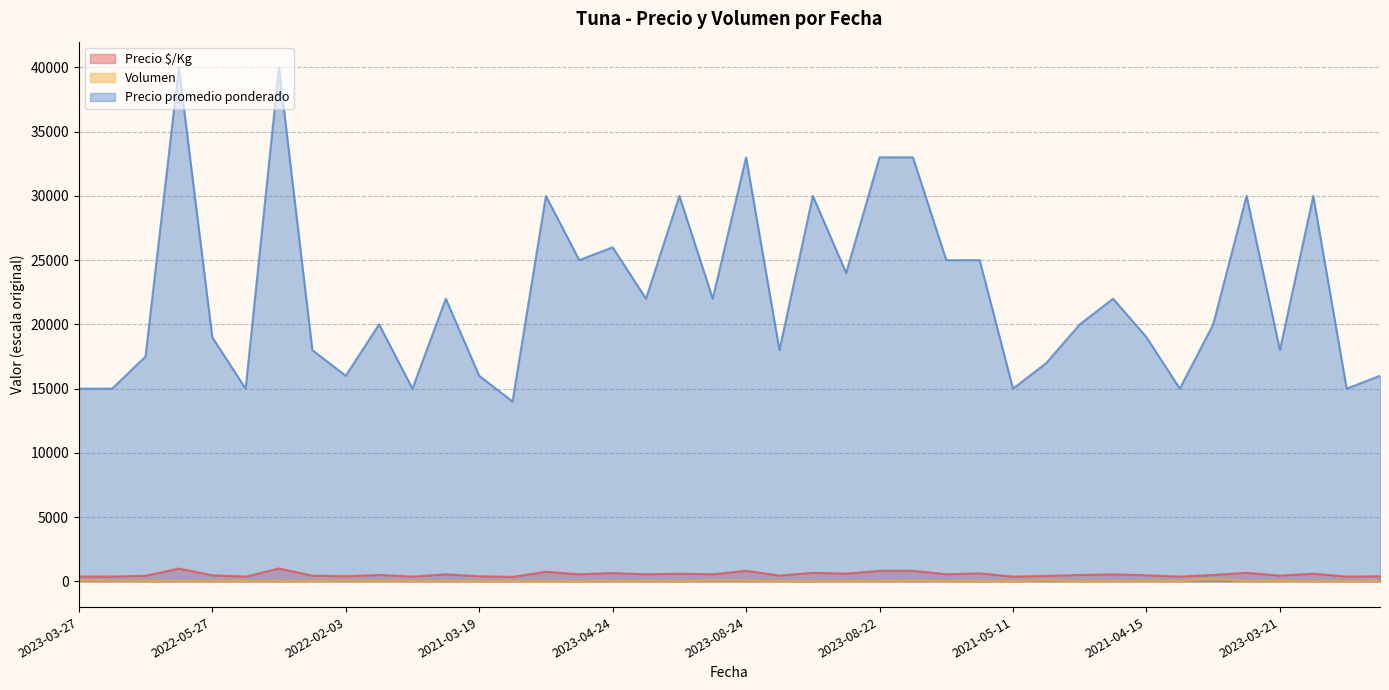

What is the spread (max minus min) of values at 2023-03-21?

17960.0